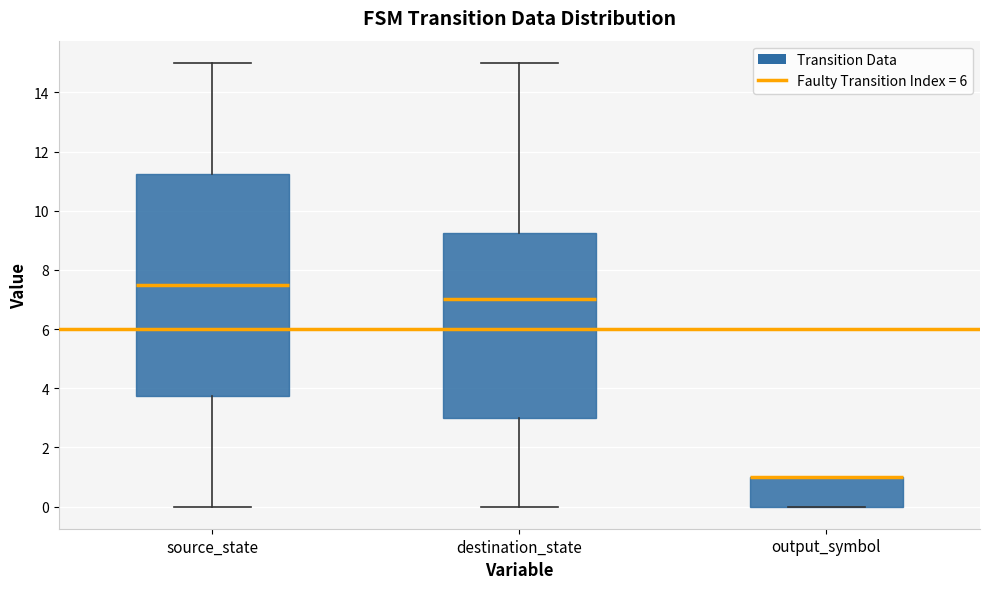

Which box is the tallest, from its lower edge to its upper edge?

source_state